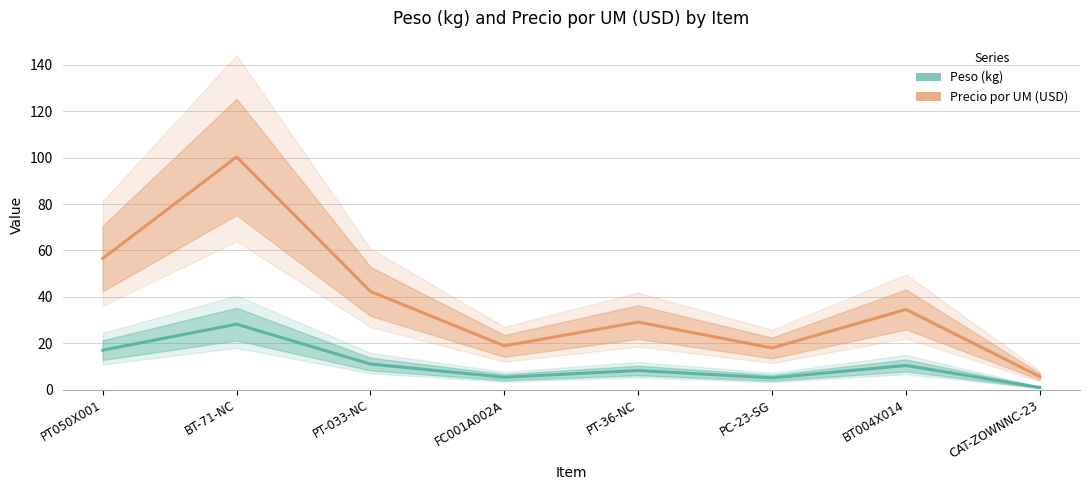

Reading left to right, transcribe all the data shown in this chart.

Peso (kg): PT050X001=17.0	BT-71-NC=28.2	PT-033-NC=11.0	FC001A002A=5.3	PT-36-NC=8.2	PC-23-SG=5.0	BT004X014=10.4	CAT-ZOWNNC-23=0.9
Precio por UM (USD): PT050X001=56.5	BT-71-NC=100.3	PT-033-NC=42.3	FC001A002A=18.9	PT-36-NC=29.1	PC-23-SG=17.9	BT004X014=34.5	CAT-ZOWNNC-23=5.6